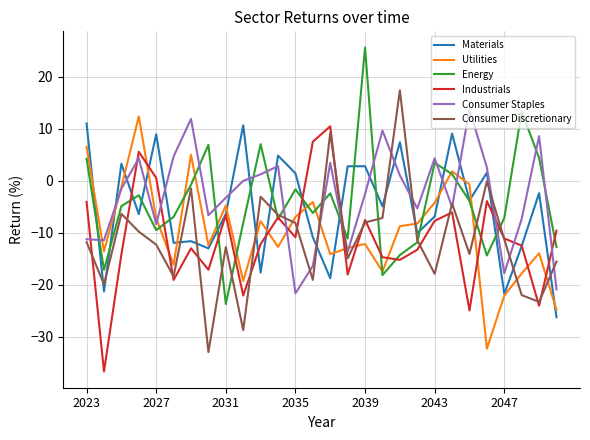

After their last crossing, which series has the higher values: Consumer Staples or Utilities?

Consumer Staples